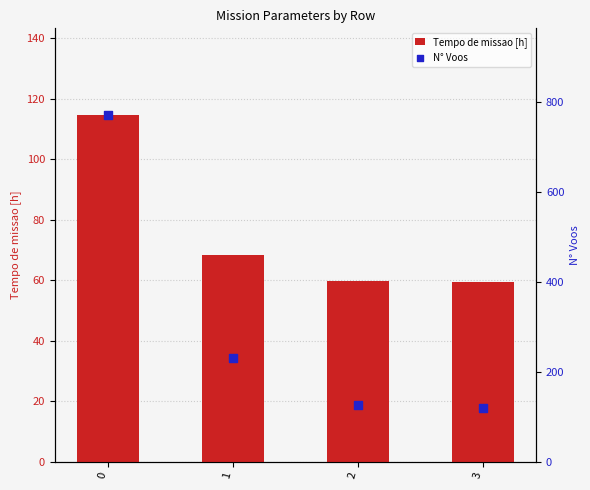

What is the total value across all series at 3?

178.3